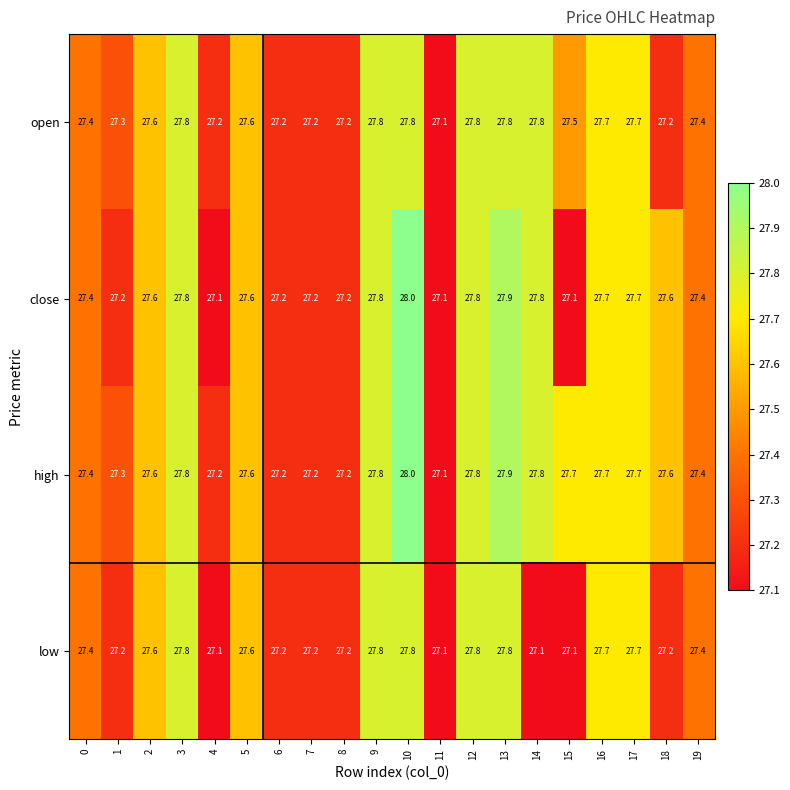

Which series has the widest spread of values?

close